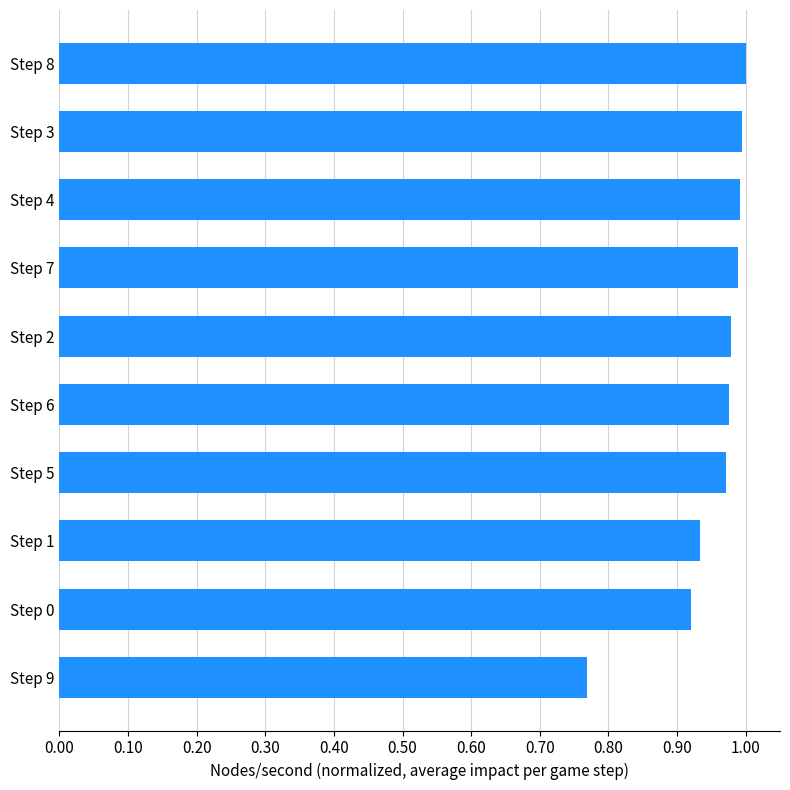

What is the sum of all values?

9.5